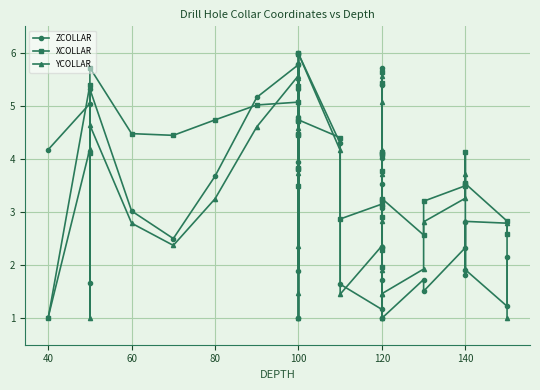

What is the average value of the XCOLLAR series?

3.9